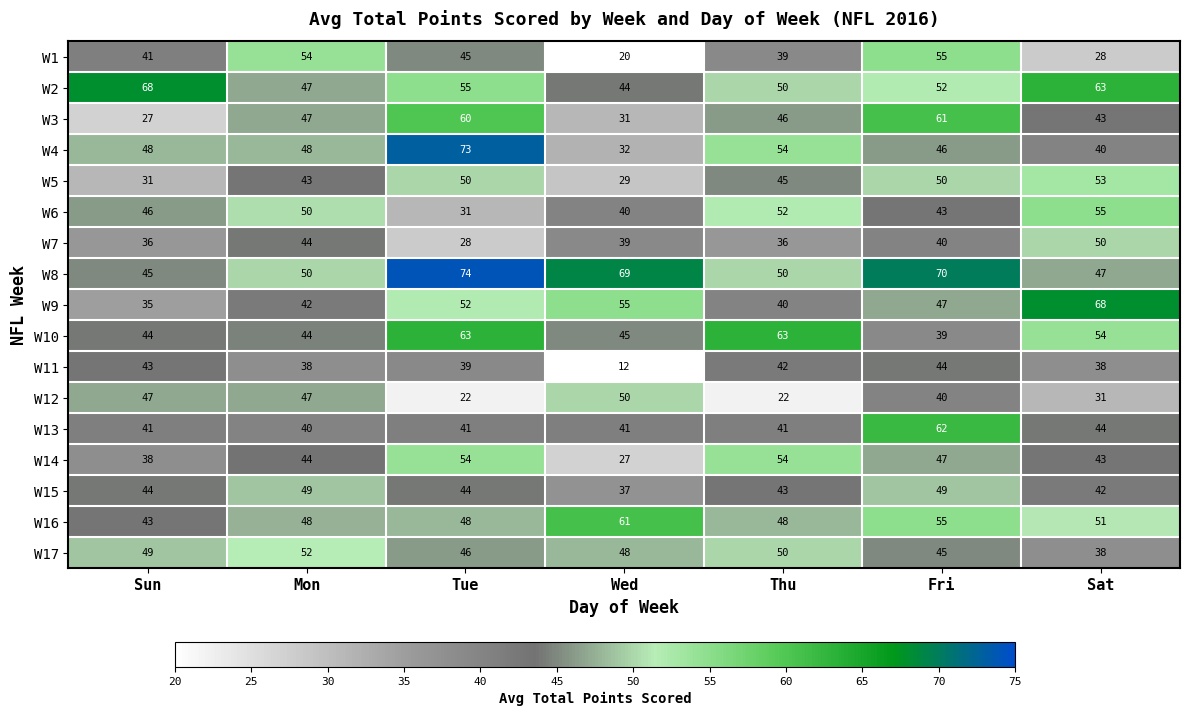

Where does the W9 series first go above 47?

Tue